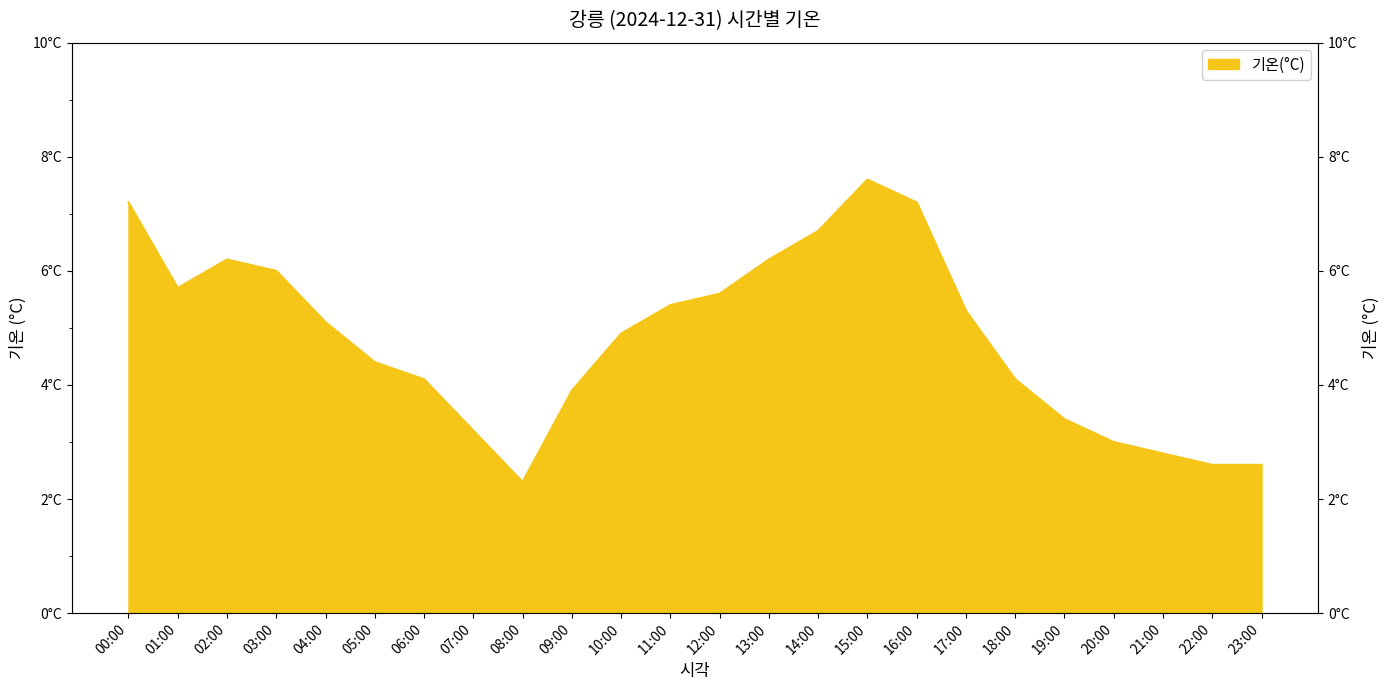

What is the sum of the values at 23:00 and 22:00?

5.2